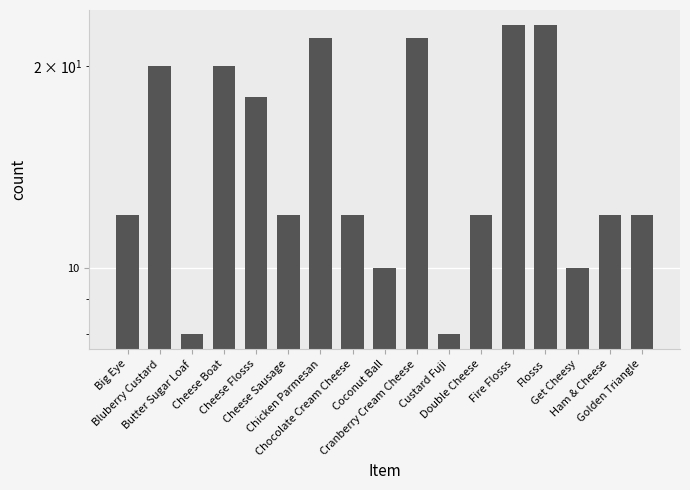

What is the average value?

15